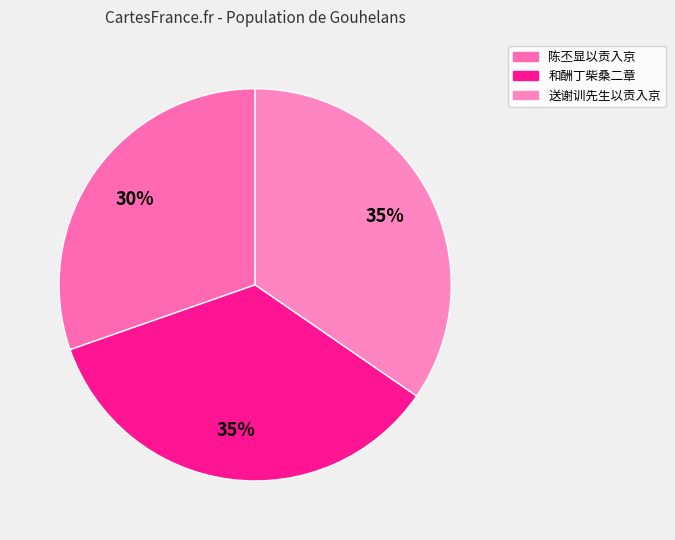

How many segments does this pie chart have?

3